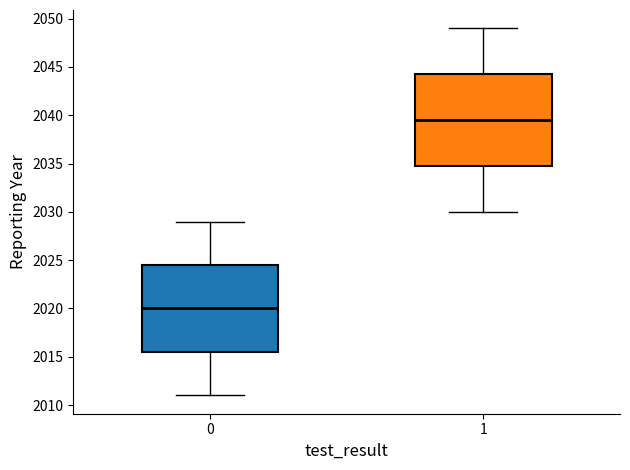

Where does the lower whisker of the box at x = 0 end on the y-axis? The values are not printed on the chart, so give them approximately, as read against the axis.

2011.0